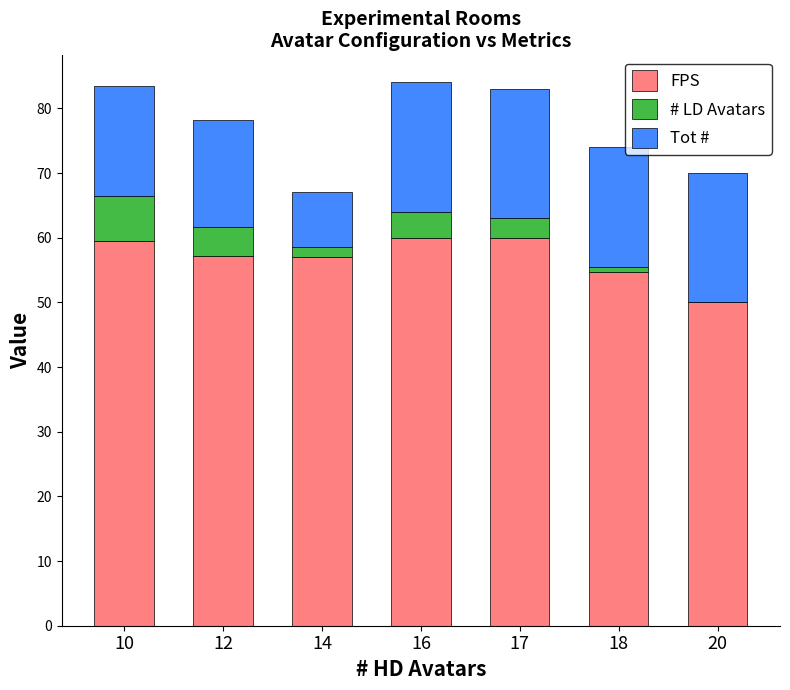

What is the total value across all series at 17?

83.0